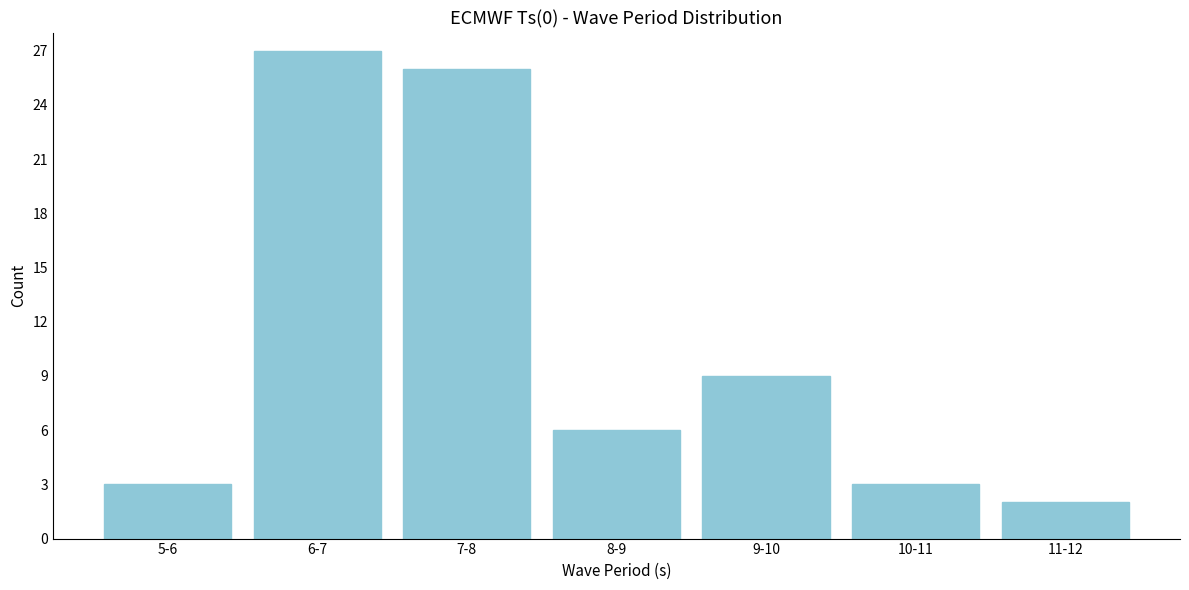

Reading left to right, what are all the values shown in this chart?

5-6=3	6-7=27	7-8=26	8-9=6	9-10=9	10-11=3	11-12=2